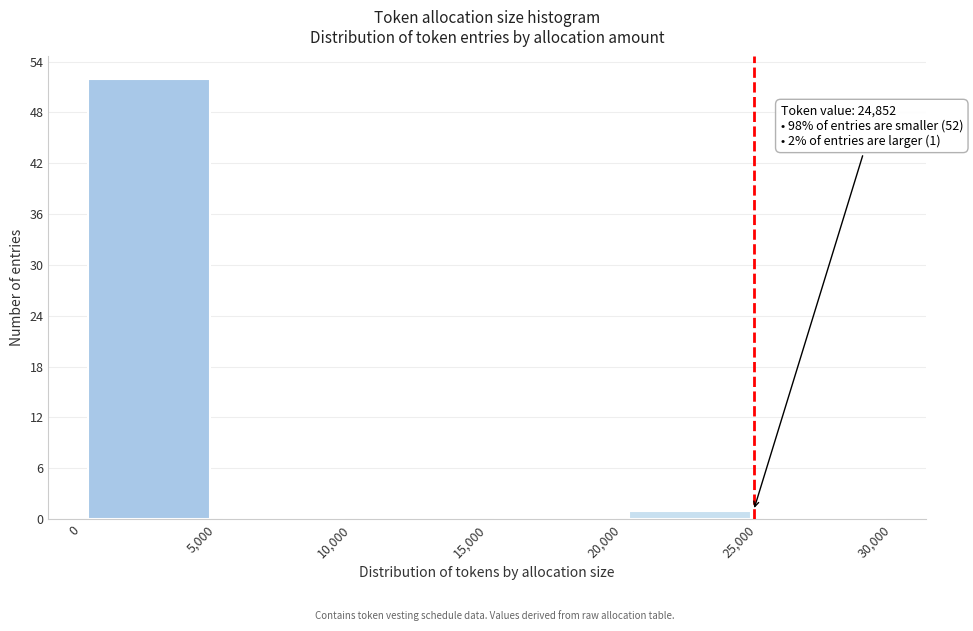

Which range on the x-axis has the tallest bar?

0 to 5,000